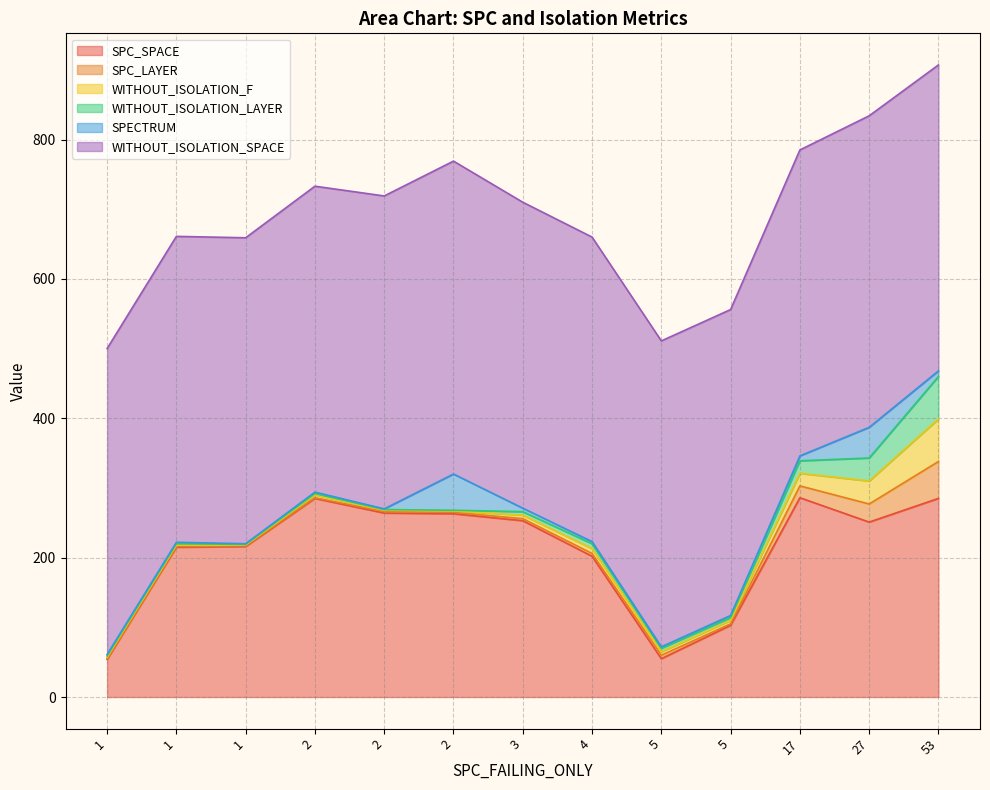

How many values in the SPC_SPACE series are below 251?

6